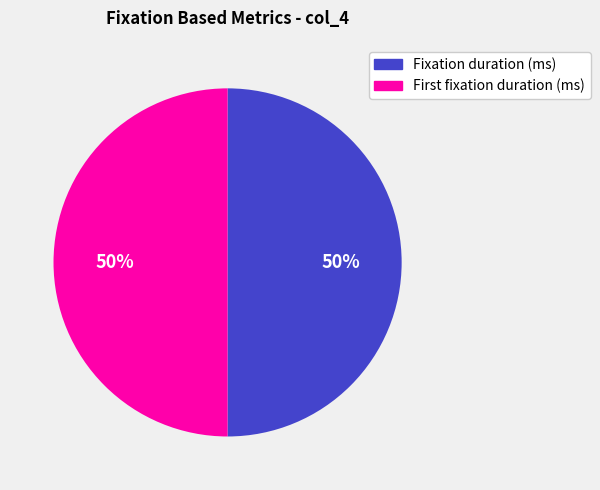

To the nearest percent, what is the average slice percentage?

50%